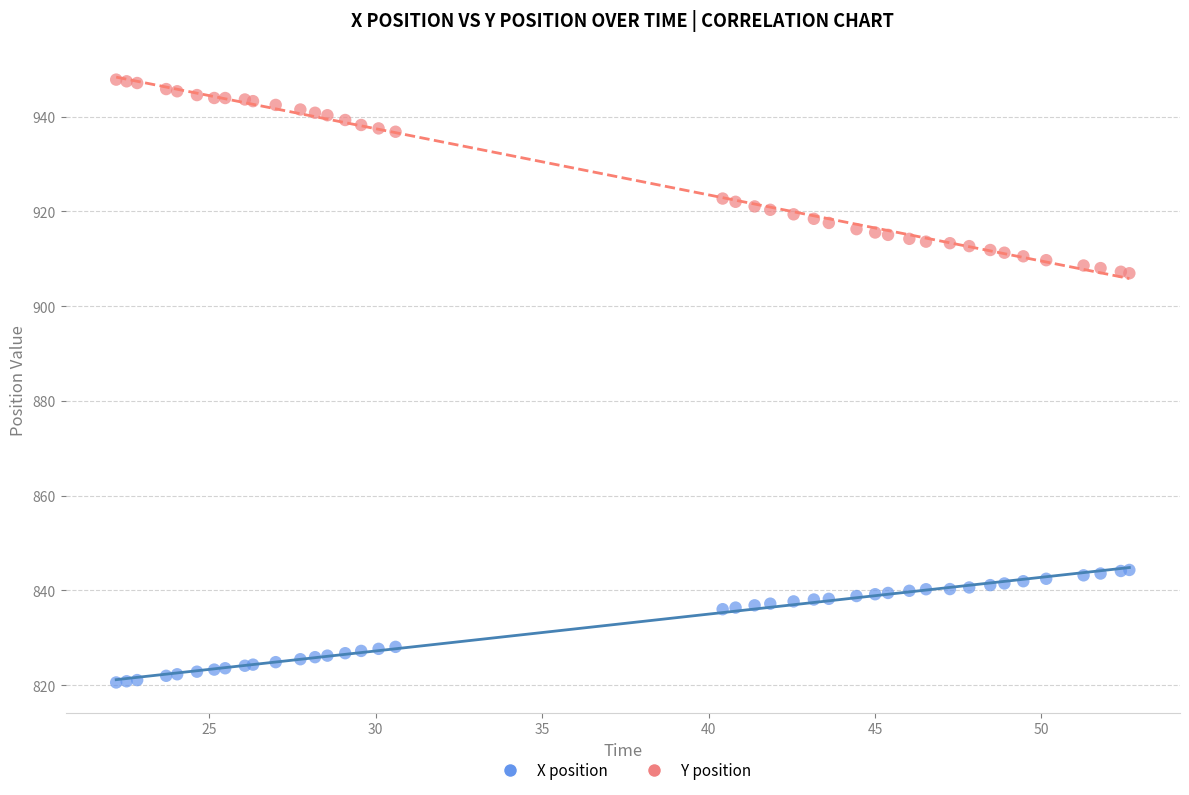

Which series contains the highest Y value?

Y position